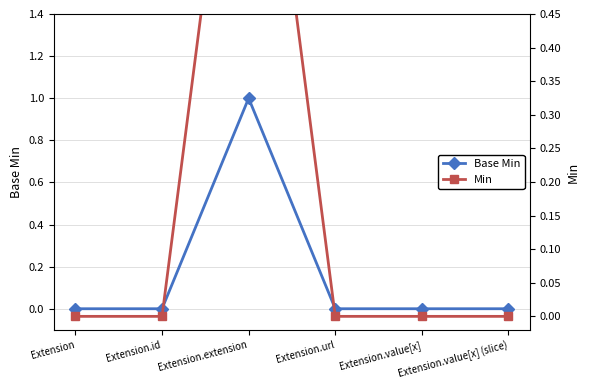

Reading right to left, extract all data points from this chart.

Base Min: Extension.value[x] (slice)=0	Extension.value[x]=0	Extension.url=0	Extension.extension=1	Extension.id=0	Extension=0
Min: Extension.value[x] (slice)=0	Extension.value[x]=0	Extension.url=0	Extension.extension=1	Extension.id=0	Extension=0